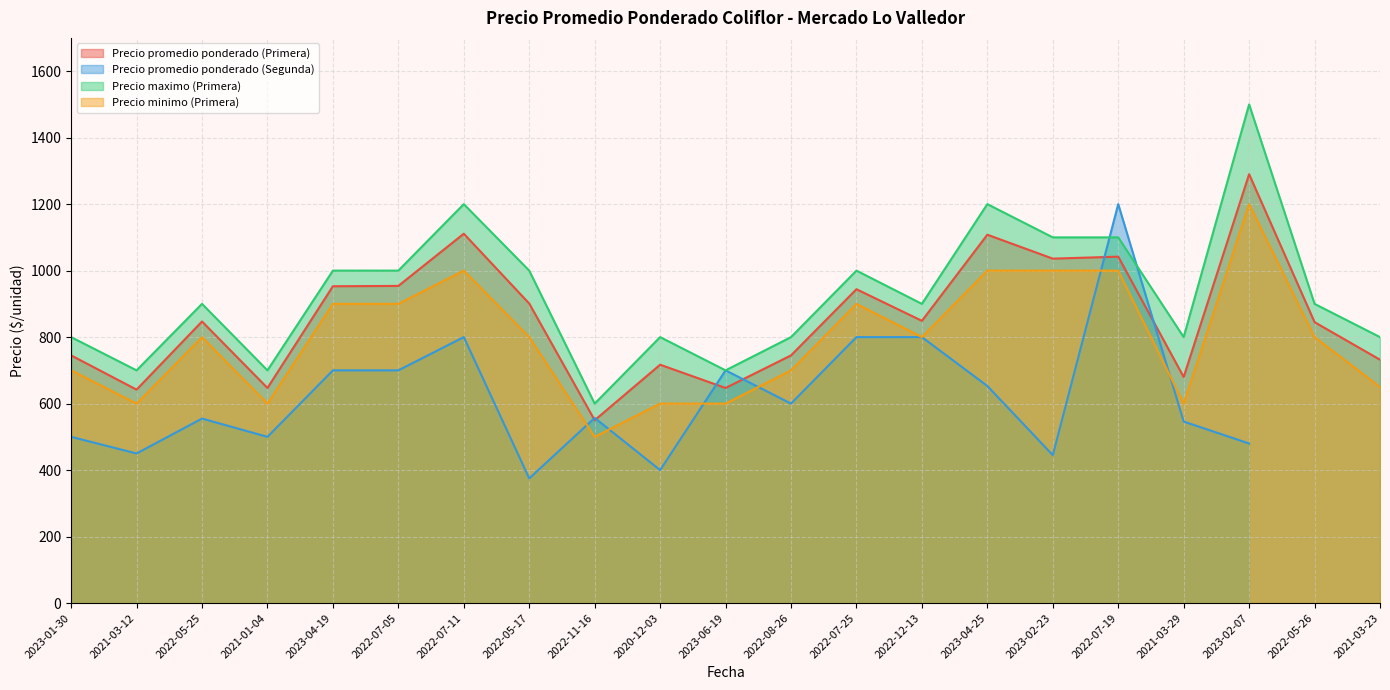

What is the difference between the maximum and minimum values in the Precio maximo (Primera) series?

900